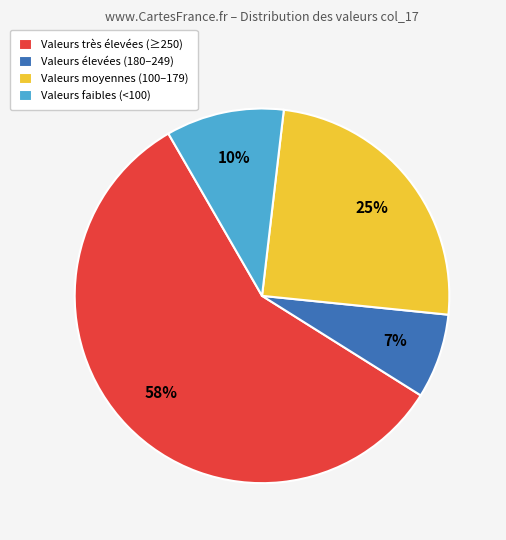

To the nearest percent, what percentage of the pie is Valeurs faibles (<100)?

10%